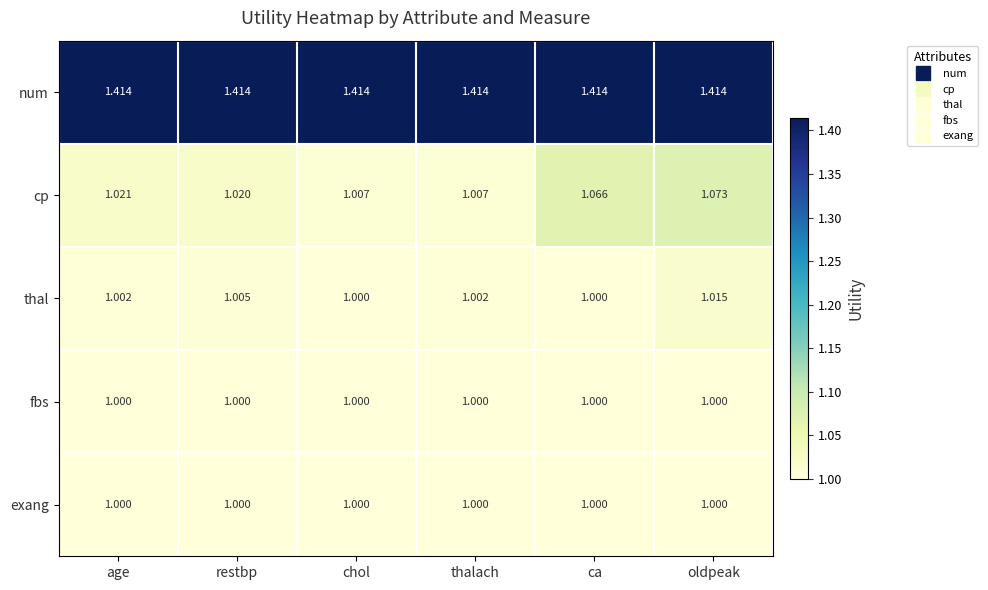

At which category is the sum across all series the highest?

oldpeak